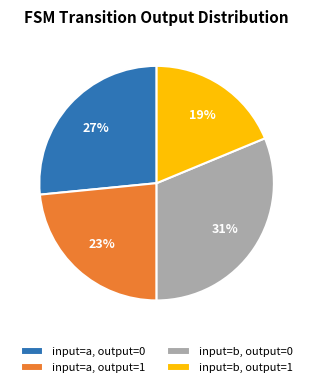

What percentage is the input=a, output=1 slice, to the nearest percent?

23%